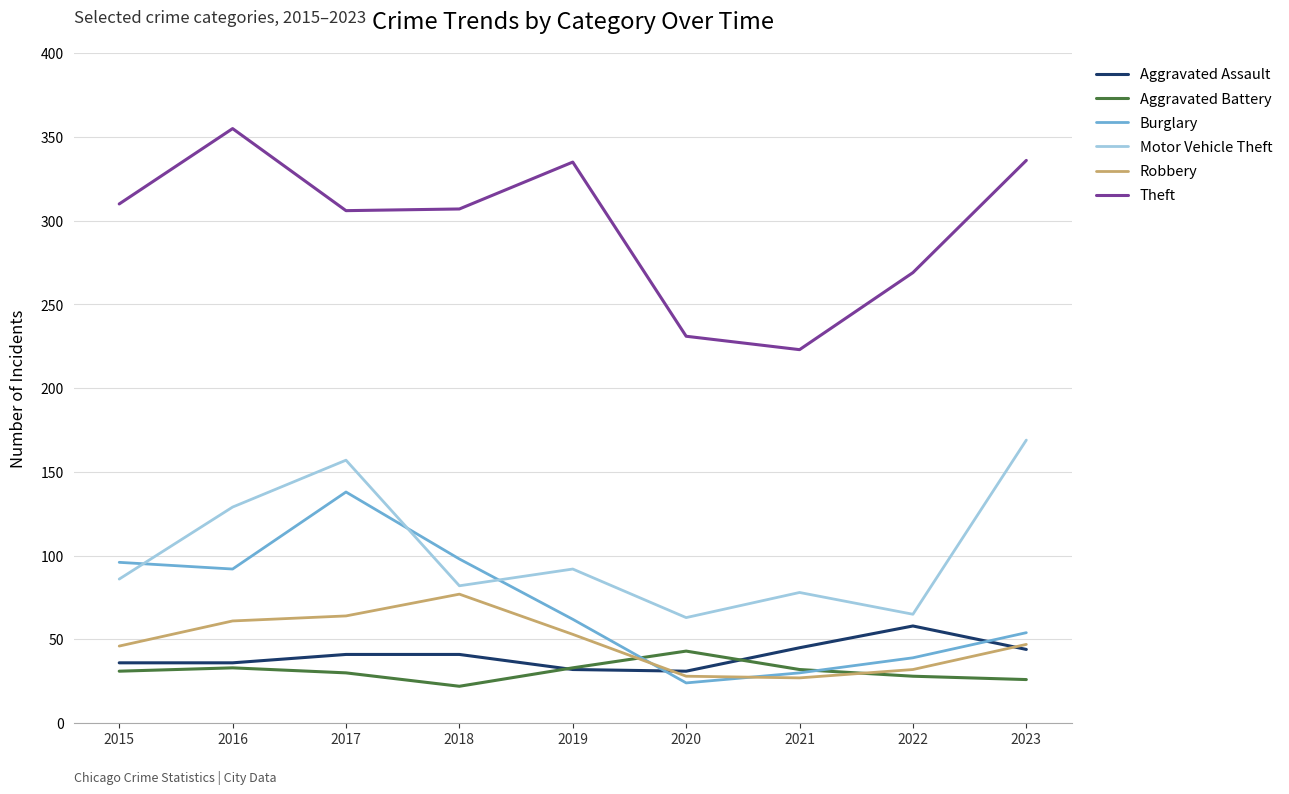

The Motor Vehicle Theft series shows 46 at 2018. True or false?

False